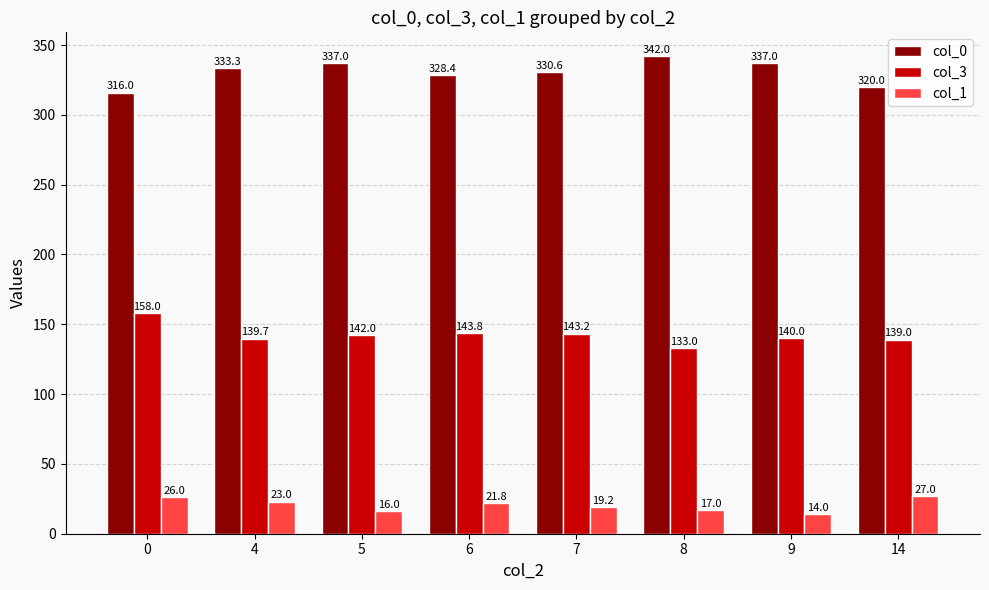

Reading left to right, list all the values displayed in this chart.

col_0: 0=316.0	4=333.3	5=337.0	6=328.4	7=330.6	8=342.0	9=337.0	14=320.0
col_3: 0=158.0	4=139.7	5=142.0	6=143.8	7=143.2	8=133.0	9=140.0	14=139.0
col_1: 0=26.0	4=23.0	5=16.0	6=21.8	7=19.2	8=17.0	9=14.0	14=27.0